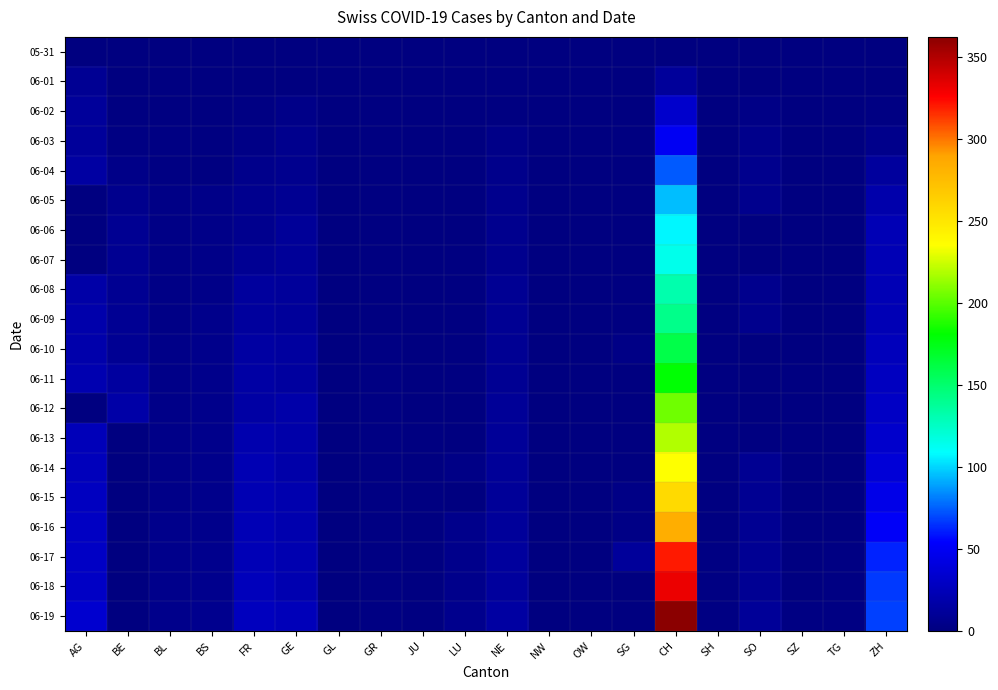

Reading left to right, extract all data points from this chart.

05-31: AG=0	BE=0	BL=0	BS=0	FR=0	GE=0	GL=0	GR=0	JU=0	LU=0	NE=0	NW=0	OW=0	SG=0	CH=0	SH=0	SO=0	SZ=0	TG=0	ZH=0
06-01: AG=9	BE=0	BL=1	BS=0	FR=0	GE=0	GL=0	GR=0	JU=0	LU=0	NE=1	NW=0	OW=0	SG=0	CH=12	SH=0	SO=0	SZ=0	TG=0	ZH=0
06-02: AG=12	BE=1	BL=1	BS=0	FR=2	GE=4	GL=0	GR=1	JU=0	LU=0	NE=1	NW=0	OW=0	SG=0	CH=33	SH=0	SO=3	SZ=0	TG=0	ZH=2
06-03: AG=12	BE=2	BL=2	BS=1	FR=3	GE=6	GL=0	GR=1	JU=0	LU=0	NE=4	NW=0	OW=0	SG=1	CH=50	SH=0	SO=5	SZ=0	TG=0	ZH=5
06-04: AG=15	BE=4	BL=2	BS=1	FR=5	GE=7	GL=0	GR=1	JU=0	LU=0	NE=5	NW=0	OW=0	SG=0	CH=74	SH=0	SO=6	SZ=0	TG=0	ZH=13
06-05: AG=0	BE=6	BL=3	BS=4	FR=7	GE=8	GL=0	GR=1	JU=0	LU=0	NE=6	NW=0	OW=0	SG=0	CH=95	SH=0	SO=6	SZ=0	TG=0	ZH=19
06-06: AG=0	BE=8	BL=3	BS=4	FR=7	GE=11	GL=0	GR=1	JU=0	LU=0	NE=7	NW=0	OW=0	SG=0	CH=107	SH=0	SO=0	SZ=0	TG=0	ZH=23
06-07: AG=0	BE=8	BL=3	BS=4	FR=9	GE=11	GL=0	GR=1	JU=0	LU=1	NE=7	NW=0	OW=0	SG=0	CH=114	SH=0	SO=0	SZ=0	TG=0	ZH=23
06-08: AG=17	BE=8	BL=3	BS=4	FR=13	GE=12	GL=0	GR=1	JU=0	LU=1	NE=9	NW=0	OW=0	SG=1	CH=132	SH=1	SO=6	SZ=0	TG=1	ZH=23
06-09: AG=19	BE=9	BL=3	BS=5	FR=13	GE=12	GL=0	GR=1	JU=0	LU=1	NE=9	NW=0	OW=0	SG=1	CH=142	SH=1	SO=6	SZ=0	TG=1	ZH=23
06-10: AG=19	BE=9	BL=4	BS=5	FR=15	GE=14	GL=0	GR=2	JU=0	LU=1	NE=9	NW=0	OW=0	SG=3	CH=160	SH=1	SO=0	SZ=0	TG=1	ZH=26
06-11: AG=21	BE=14	BL=4	BS=5	FR=16	GE=14	GL=0	GR=2	JU=0	LU=1	NE=9	NW=0	OW=0	SG=0	CH=180	SH=1	SO=0	SZ=1	TG=1	ZH=28
06-12: AG=0	BE=17	BL=4	BS=5	FR=16	GE=18	GL=0	GR=2	JU=0	LU=0	NE=10	NW=0	OW=0	SG=0	CH=205	SH=1	SO=0	SZ=1	TG=1	ZH=30
06-13: AG=25	BE=0	BL=4	BS=5	FR=20	GE=18	GL=0	GR=2	JU=1	LU=0	NE=11	NW=0	OW=0	SG=0	CH=219	SH=1	SO=1	SZ=1	TG=1	ZH=33
06-14: AG=26	BE=0	BL=4	BS=5	FR=22	GE=18	GL=0	GR=2	JU=1	LU=3	NE=11	NW=0	OW=0	SG=0	CH=235	SH=1	SO=8	SZ=1	TG=1	ZH=38
06-15: AG=28	BE=0	BL=4	BS=5	FR=22	GE=20	GL=0	GR=2	JU=1	LU=0	NE=11	NW=0	OW=0	SG=3	CH=257	SH=1	SO=8	SZ=1	TG=1	ZH=45
06-16: AG=29	BE=0	BL=5	BS=5	FR=23	GE=20	GL=0	GR=2	JU=1	LU=5	NE=12	NW=0	OW=0	SG=3	CH=284	SH=1	SO=8	SZ=1	TG=1	ZH=52
06-17: AG=30	BE=0	BL=5	BS=6	FR=24	GE=21	GL=0	GR=2	JU=1	LU=5	NE=13	NW=0	OW=0	SG=12	CH=320	SH=2	SO=9	SZ=1	TG=2	ZH=62
06-18: AG=30	BE=0	BL=5	BS=6	FR=26	GE=21	GL=0	GR=2	JU=1	LU=5	NE=13	NW=0	OW=0	SG=0	CH=331	SH=2	SO=9	SZ=1	TG=2	ZH=67
06-19: AG=34	BE=0	BL=5	BS=7	FR=27	GE=25	GL=0	GR=2	JU=1	LU=6	NE=15	NW=0	OW=0	SG=0	CH=362	SH=2	SO=11	SZ=2	TG=2	ZH=68